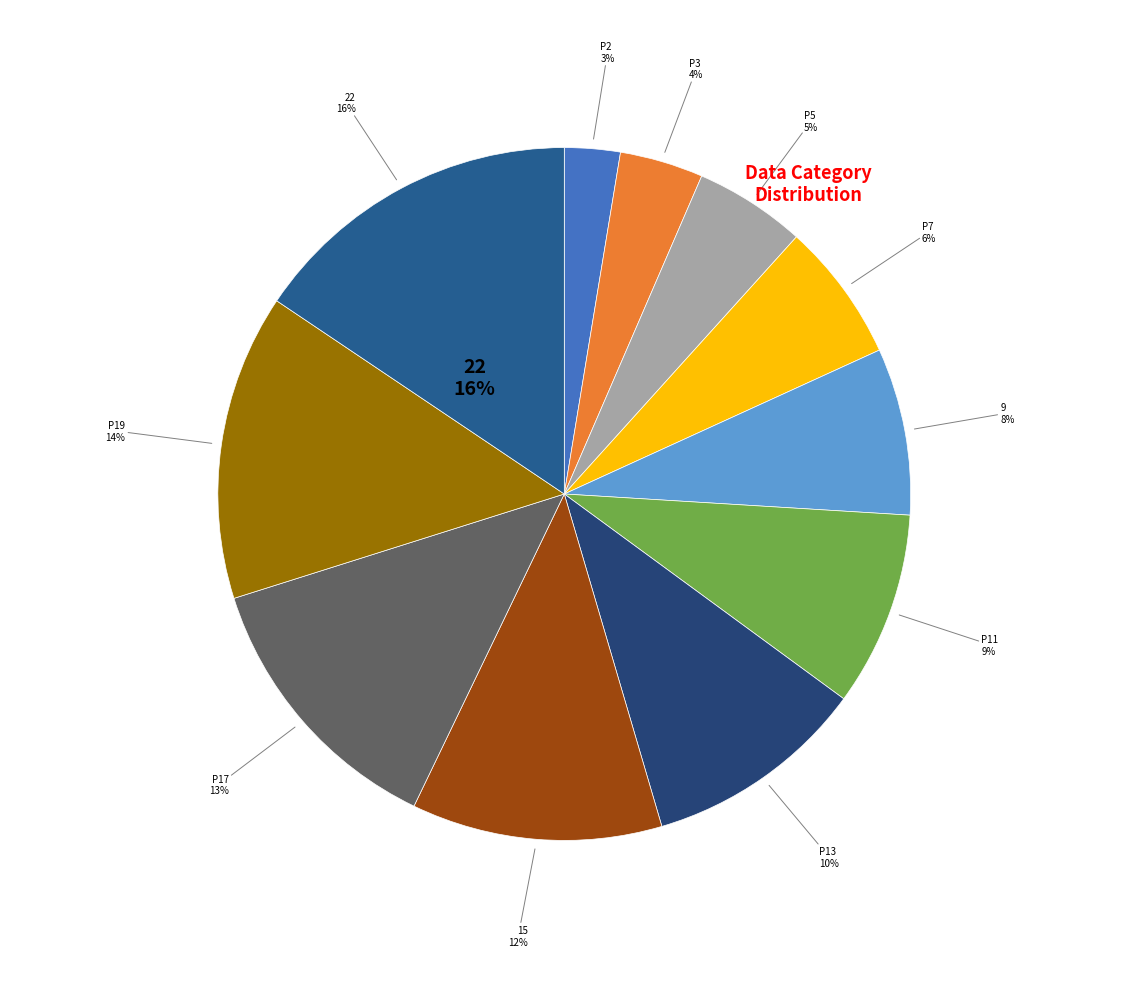

True or false: P2 accounts for 3% of the total.

True